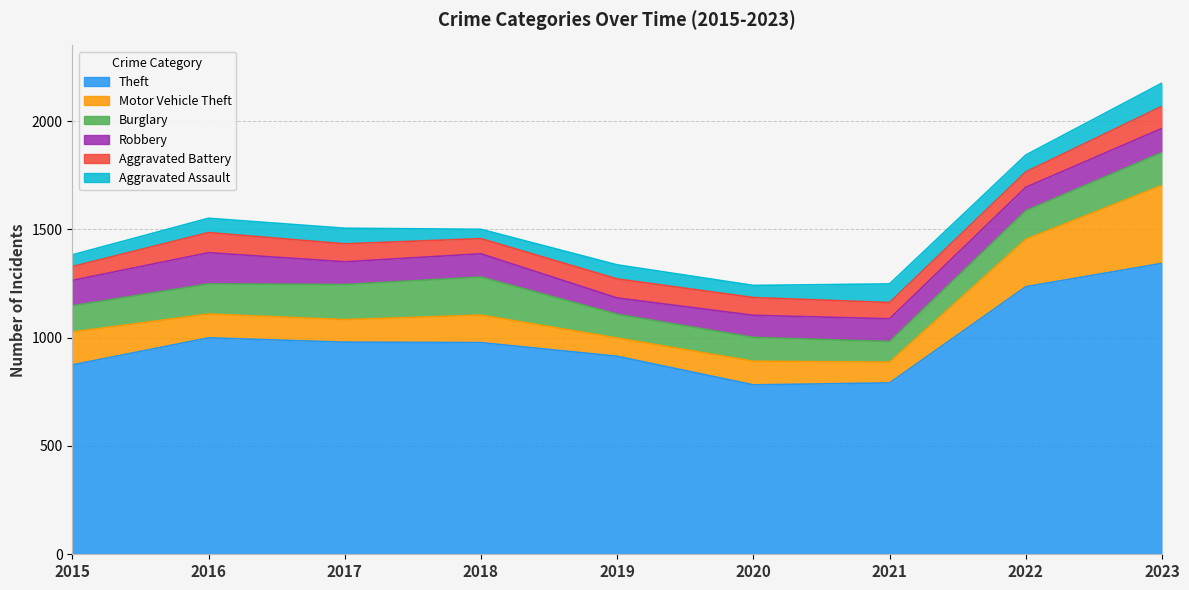

True or false: Aggravated Assault and Burglary intersect in this chart.

False